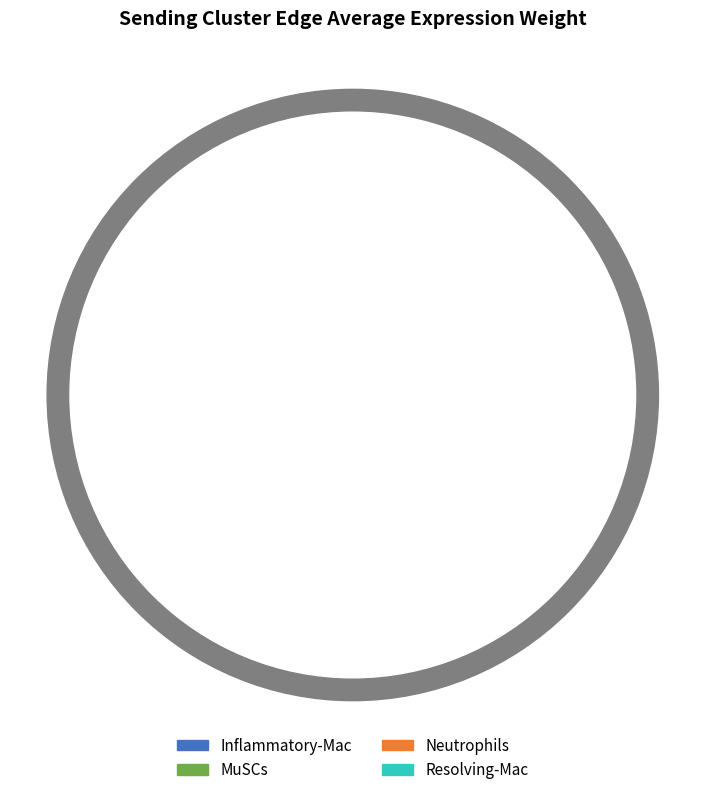

Which category has the smallest portion of the pie?

MuSCs